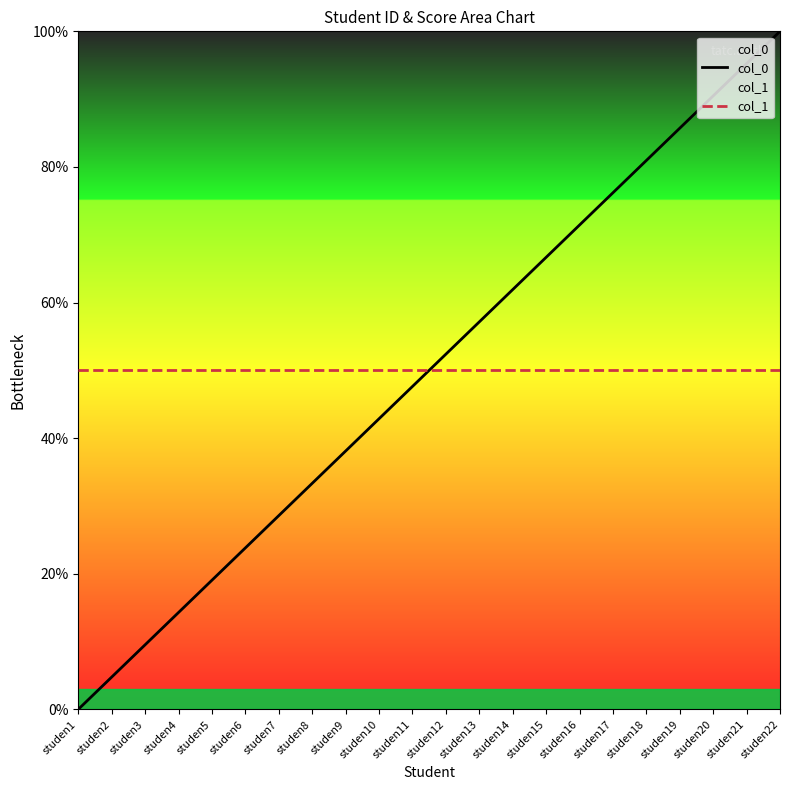

Reading left to right, transcribe all the data shown in this chart.

col_0: studen1=0.0	studen2=4.8	studen3=9.5	studen4=14.3	studen5=19.0	studen6=23.8	studen7=28.6	studen8=33.3	studen9=38.1	studen10=42.9	studen11=47.6	studen12=52.4	studen13=57.1	studen14=61.9	studen15=66.7	studen16=71.4	studen17=76.2	studen18=81.0	studen19=85.7	studen20=90.5	studen21=95.2	studen22=100.0
col_1: studen1=50.0	studen2=50.0	studen3=50.0	studen4=50.0	studen5=50.0	studen6=50.0	studen7=50.0	studen8=50.0	studen9=50.0	studen10=50.0	studen11=50.0	studen12=50.0	studen13=50.0	studen14=50.0	studen15=50.0	studen16=50.0	studen17=50.0	studen18=50.0	studen19=50.0	studen20=50.0	studen21=50.0	studen22=50.0